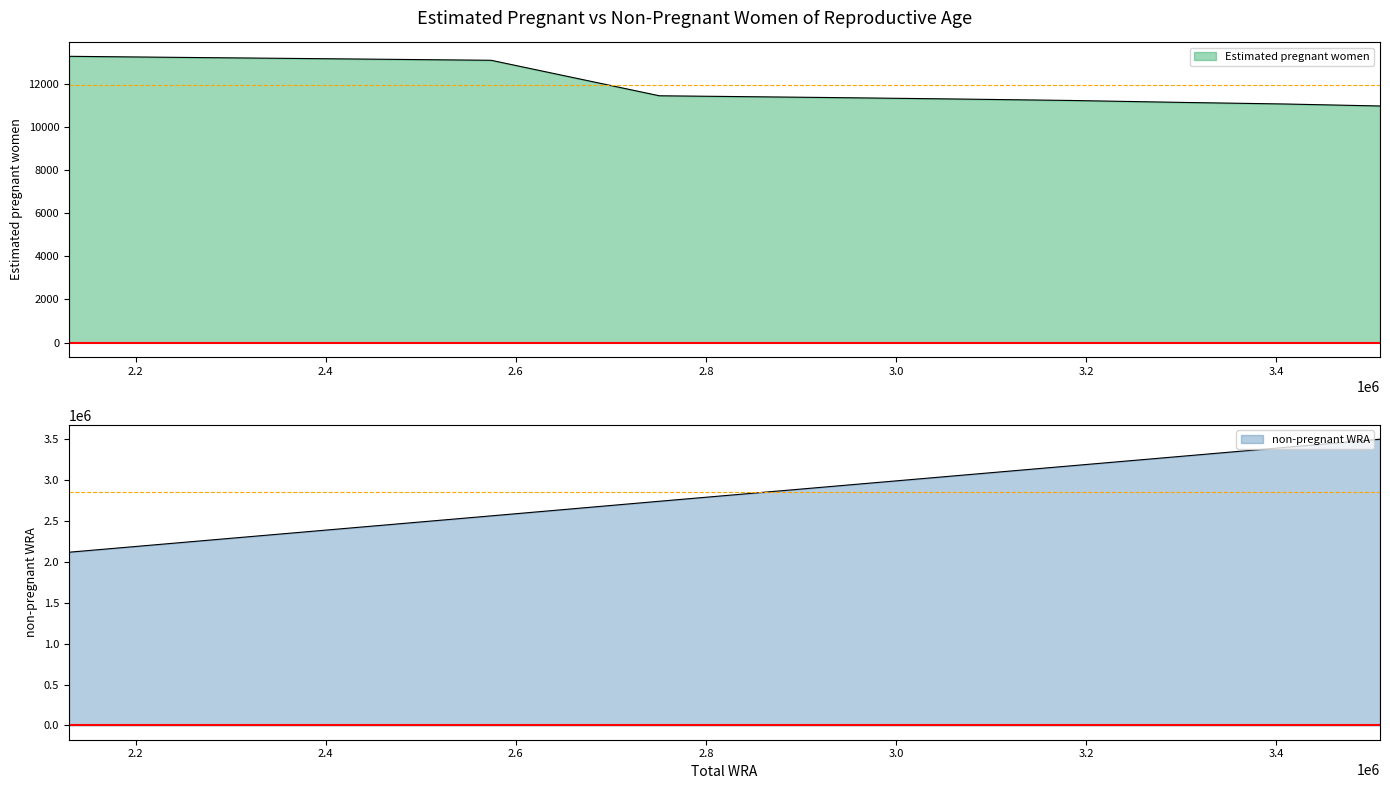

True or false: Estimated pregnant women and non-pregnant WRA intersect in this chart.

False